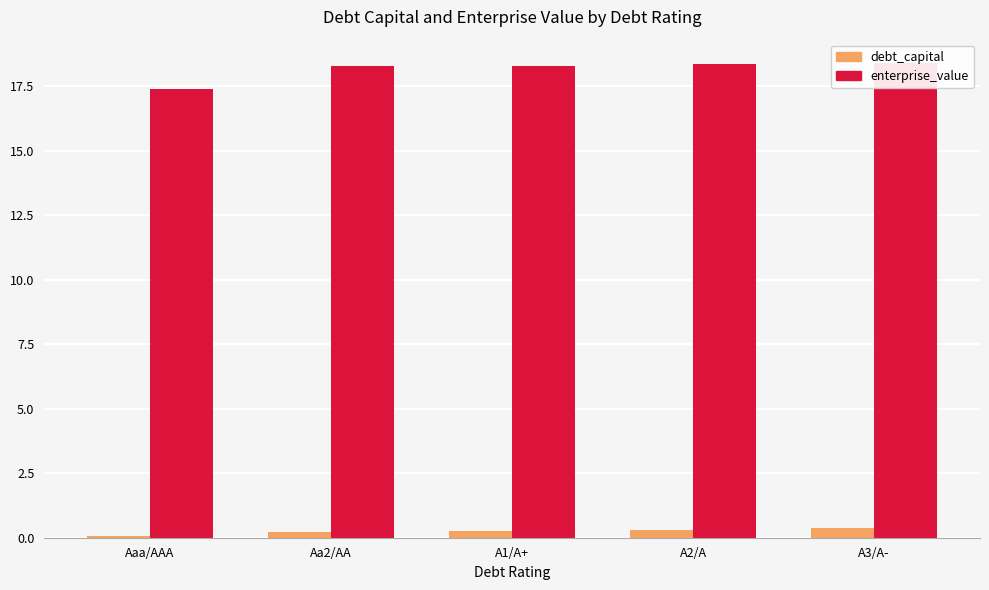

Reading left to right, what are all the values shown in this chart?

debt_capital: Aaa/AAA=0.1	Aa2/AA=0.2	A1/A+=0.3	A2/A=0.3	A3/A-=0.4
enterprise_value: Aaa/AAA=17.4	Aa2/AA=18.3	A1/A+=18.3	A2/A=18.4	A3/A-=18.4